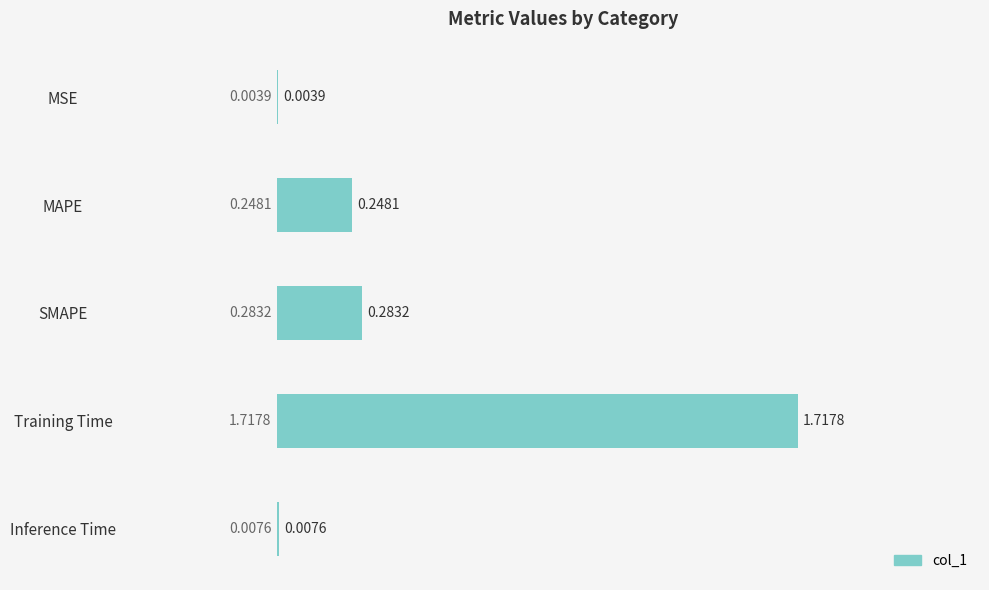

What is the average value?

0.5